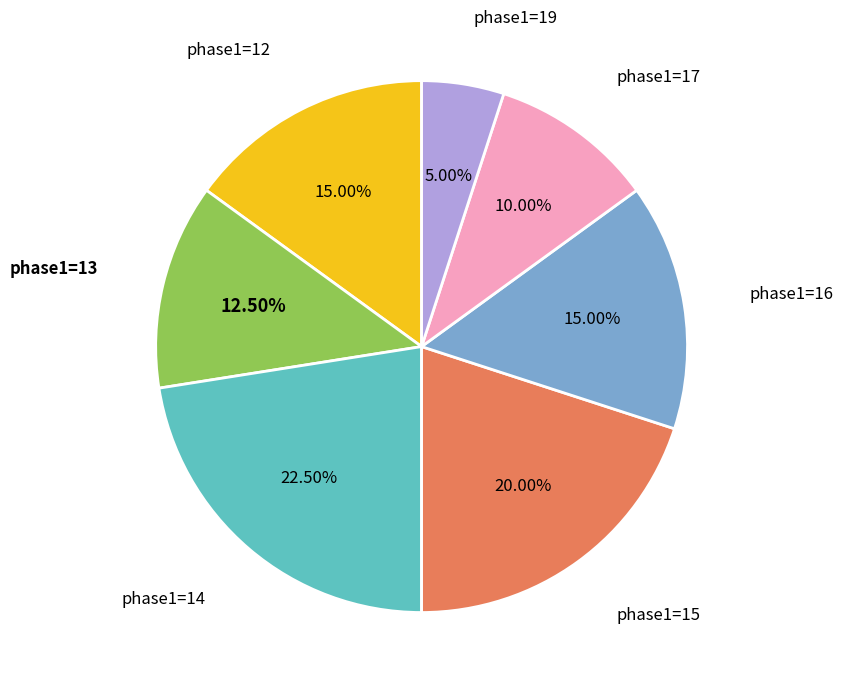

Does any single category account for the majority?

No